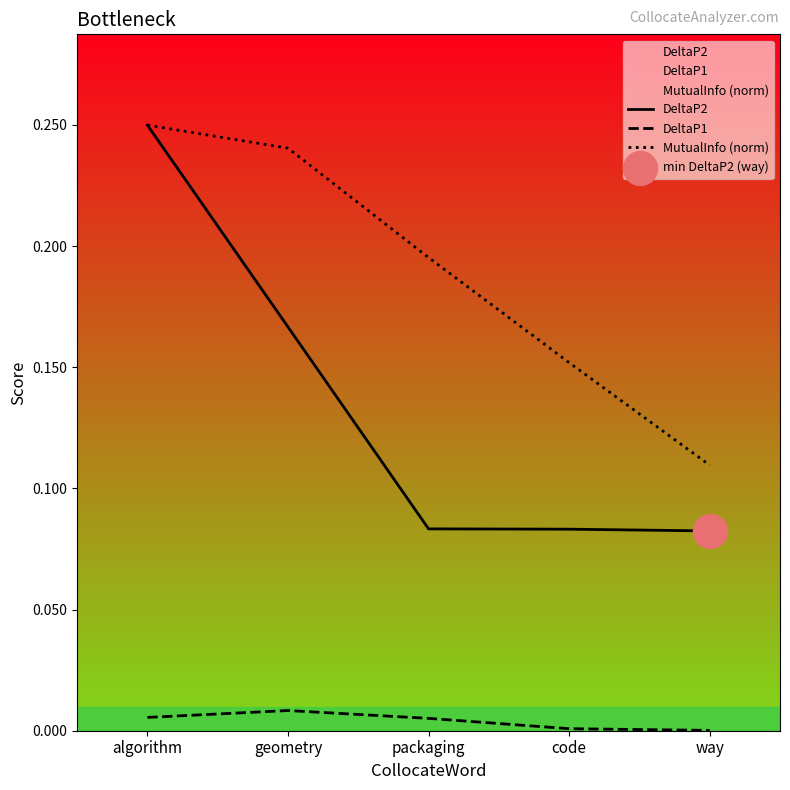

Which series has the widest spread of Y values?

DeltaP2